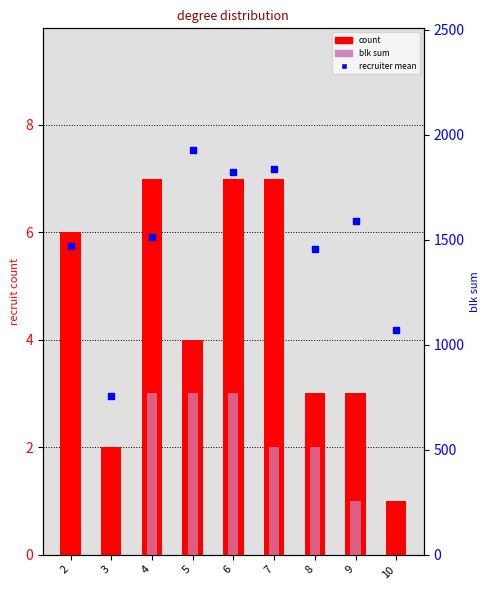

Is the value of count at 9 greater than the value of blk sum at 2?

Yes